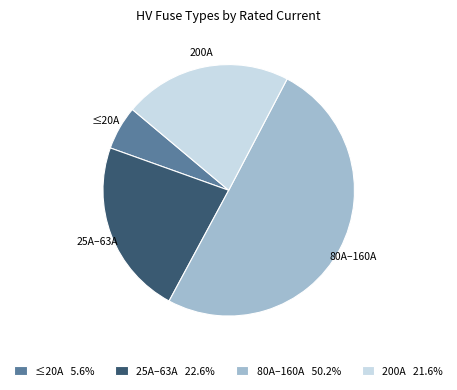

Is the sum of 25A–63A 22.6% and 80A–160A 50.2% greater than half?

Yes